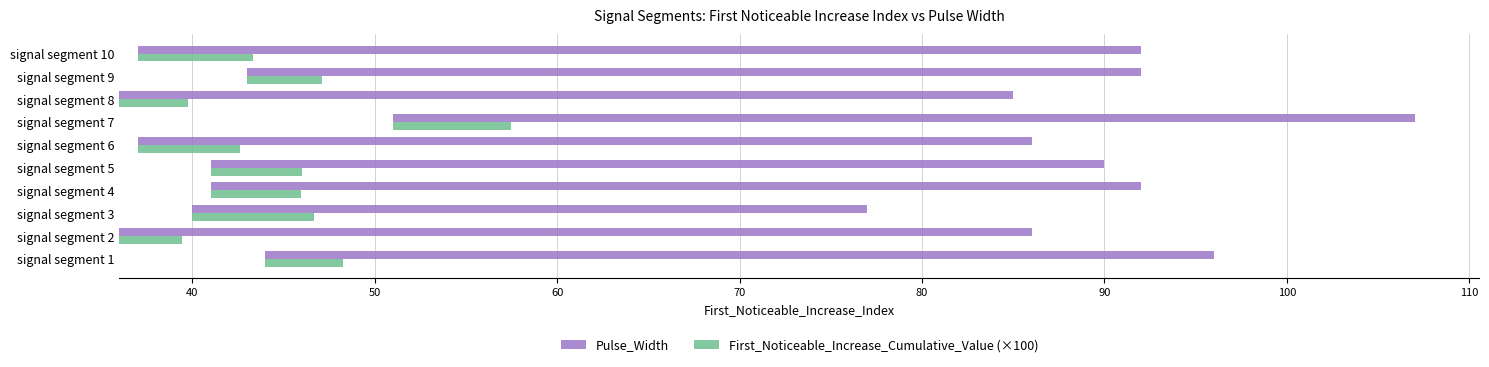

Rank the series by their maximum value, from lowest to highest.

First_Noticeable_Increase_Cumulative_Value (×100), Pulse_Width